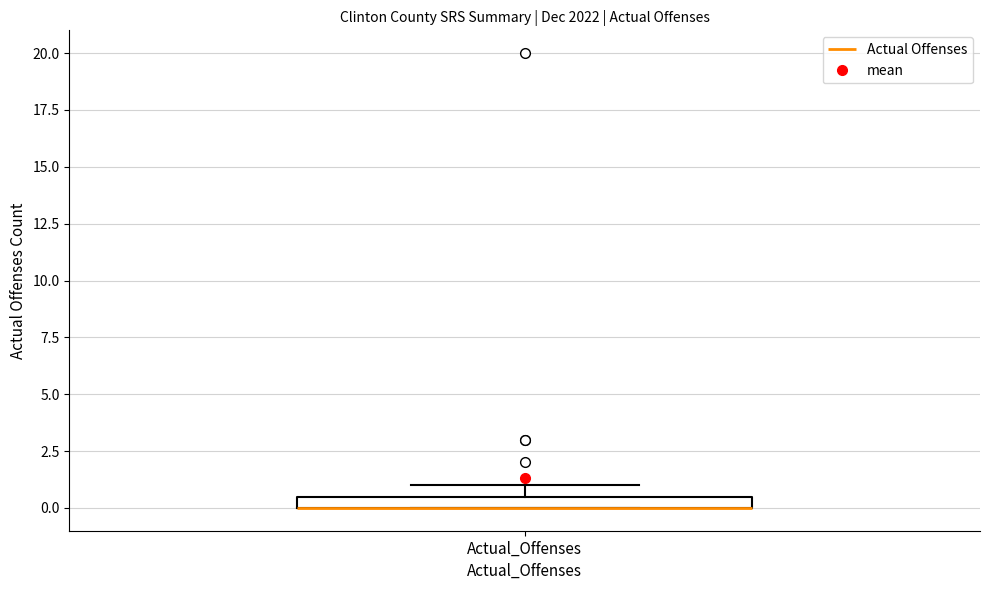

Where is the lower edge of the box for Actual_Offenses on the y-axis? The values are not printed on the chart, so give them approximately, as read against the axis.

0.0